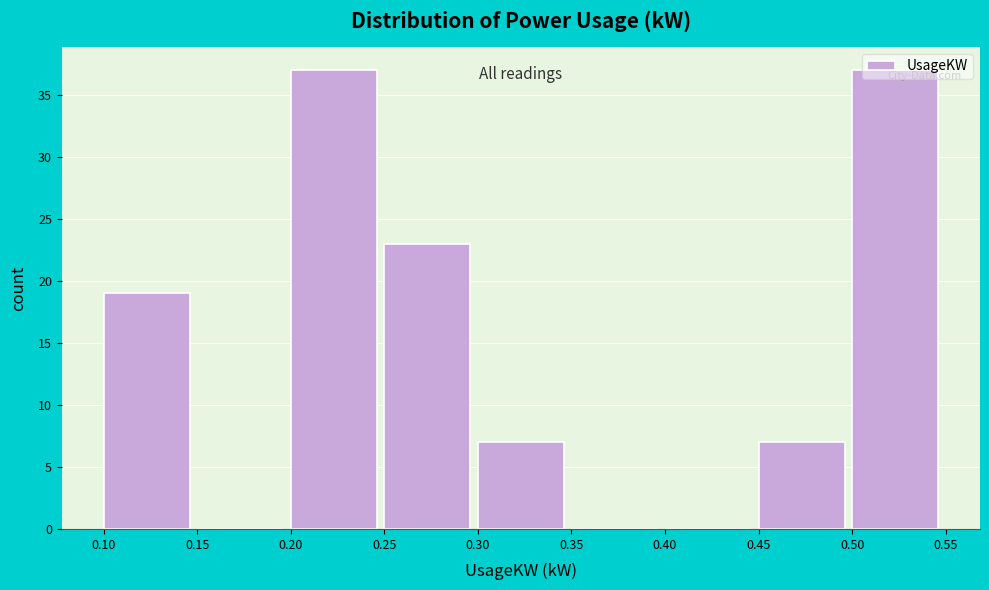

Reading left to right, list every bar in this chart as the range it spans on the x-axis followed by its height. The values are not printed on the chart, so give them approximately, as read against the axis.

0.10 to 0.15: 19
0.15 to 0.20: 0
0.20 to 0.25: 37
0.25 to 0.30: 23
0.30 to 0.35: 7
0.35 to 0.40: 0
0.40 to 0.45: 0
0.45 to 0.50: 7
0.50 to 0.55: 37